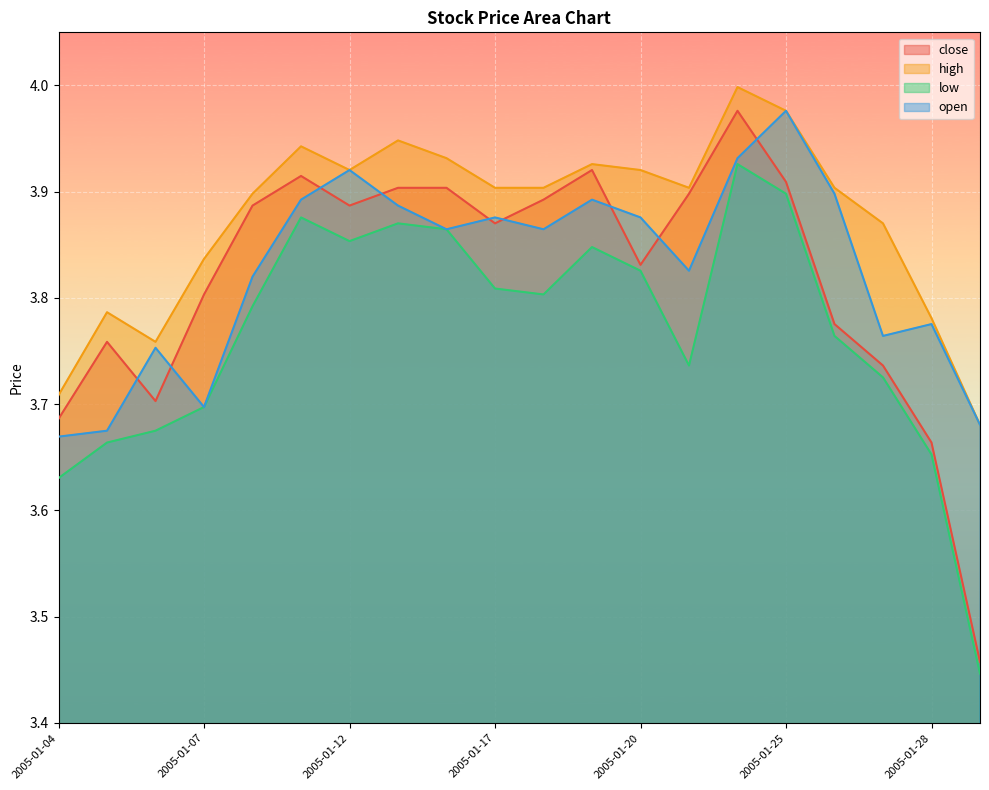

What are all the series names shown in the legend?

close, high, low, open